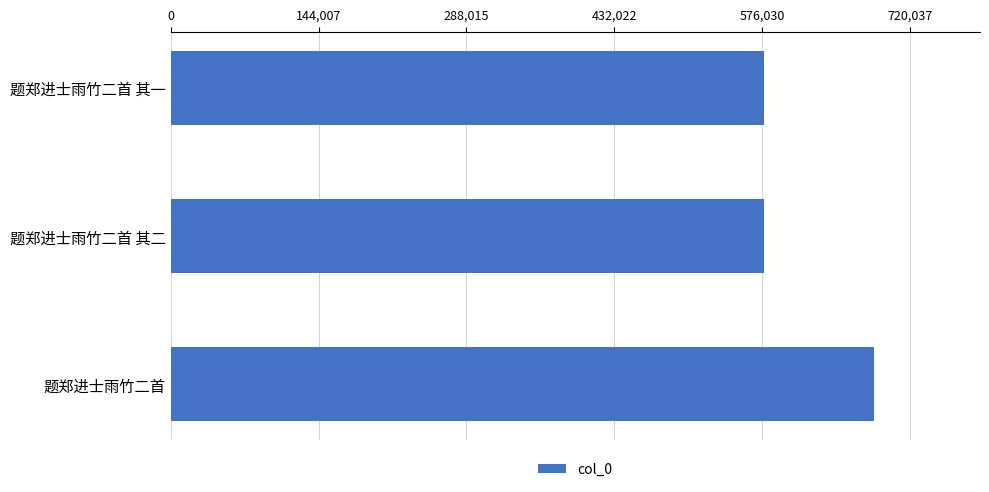

Between 题郑进士雨竹二首 and 题郑进士雨竹二首 其一, which is larger?

题郑进士雨竹二首